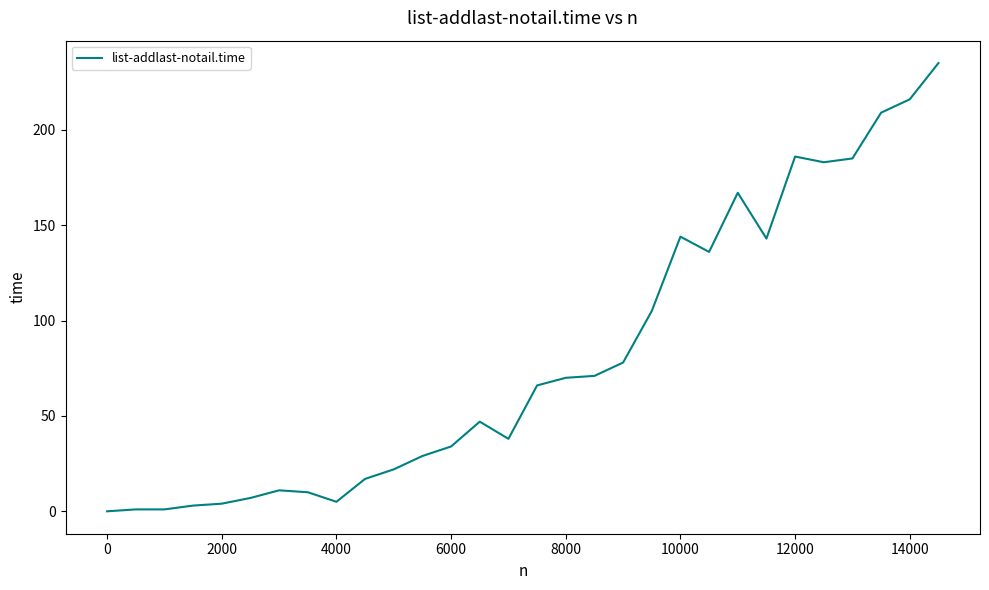

What is the difference between the maximum and minimum values?

235